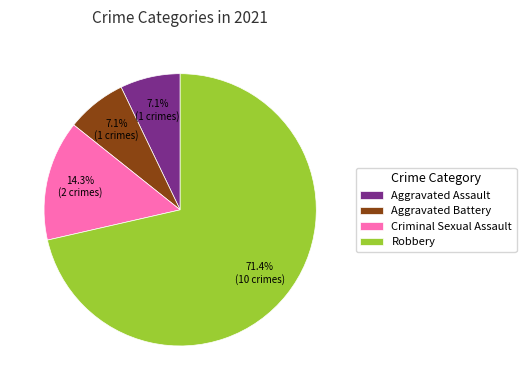

The Criminal Sexual Assault slice represents 14% of the pie. True or false?

True